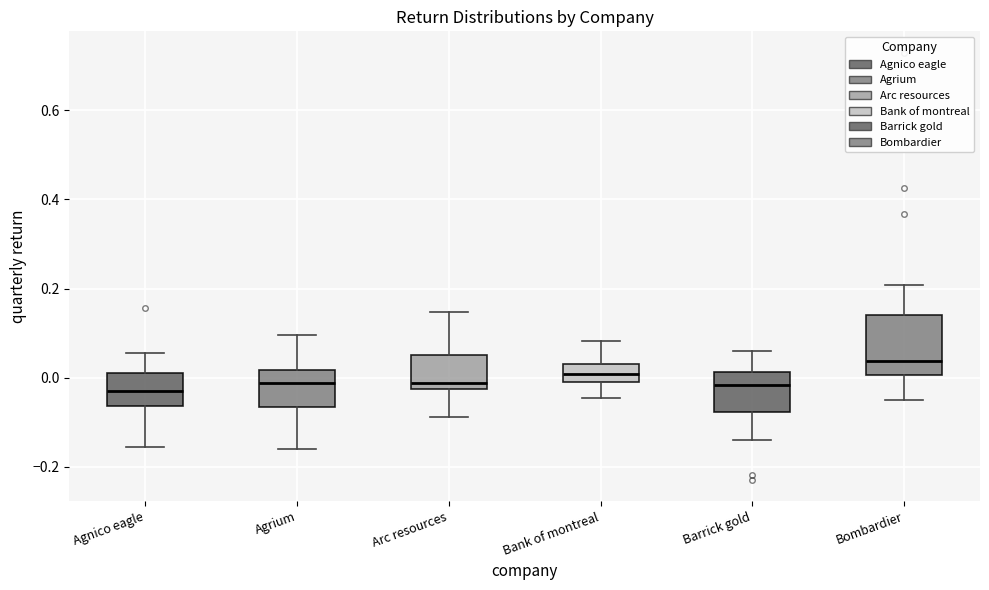

Where is the upper edge of the box for Arc resources on the y-axis? The values are not printed on the chart, so give them approximately, as read against the axis.

0.04